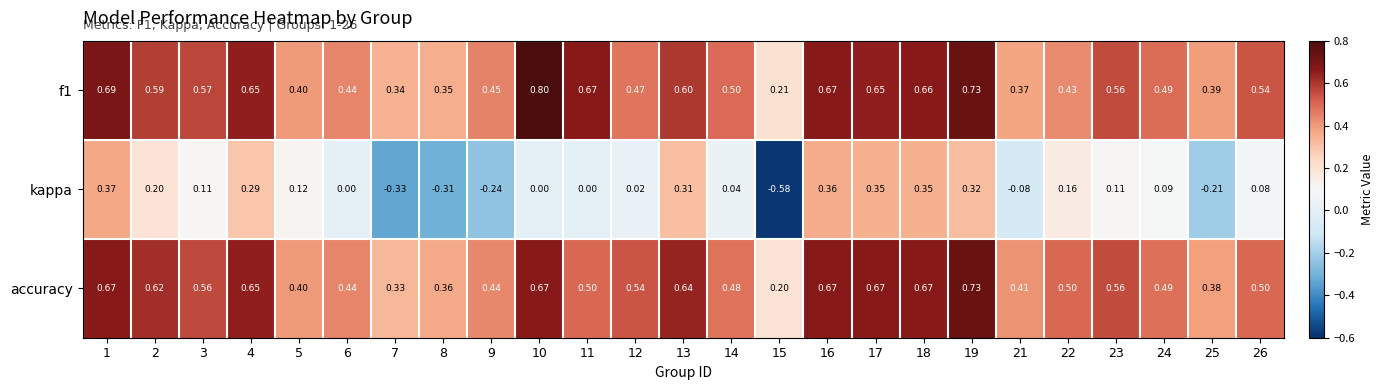

Is the value of accuracy at 13 greater than the value of f1 at 9?

Yes